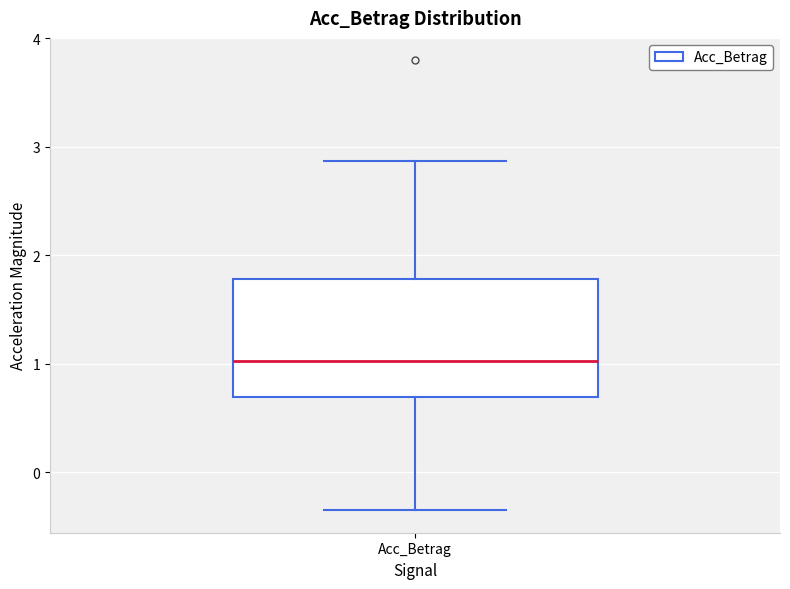

Read this box plot against the y-axis: the position of the median line, the range covered by the box, and the ends of both whiskers. The values are not printed on the chart, so give them approximately, as read against the axis.

median 1.0, box 0.7 to 1.8, whiskers -0.4 to 2.9